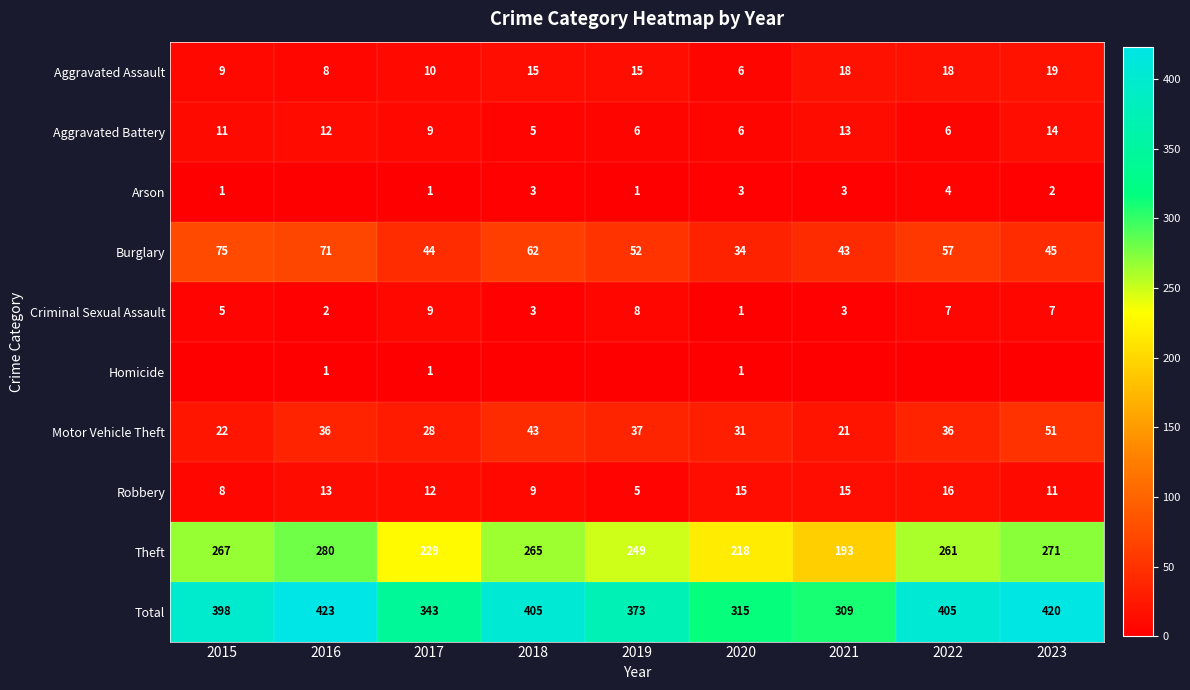

The Theft series shows 249 at 2019. True or false?

True